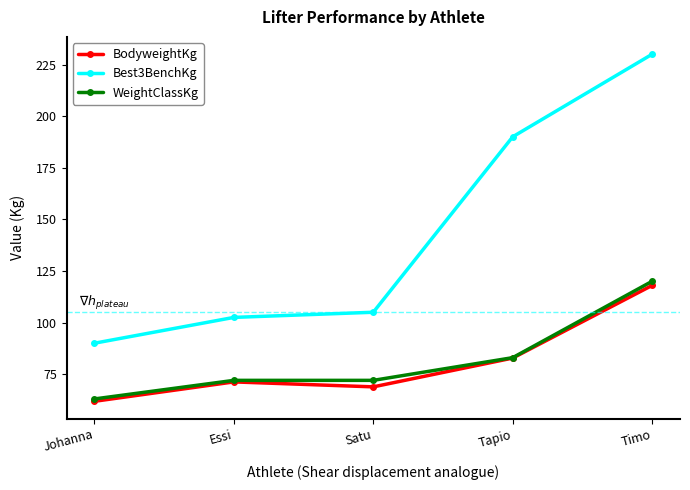

Rank the series by their maximum value, from lowest to highest.

BodyweightKg, WeightClassKg, Best3BenchKg